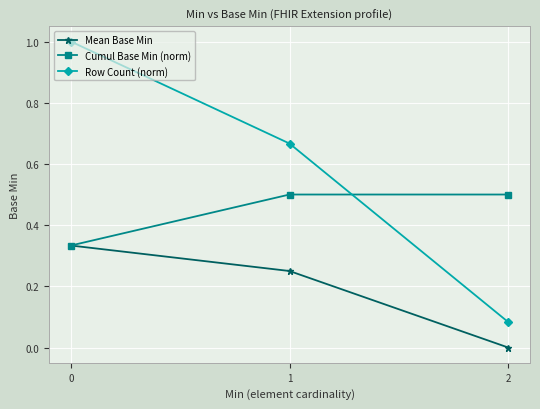

What is the greatest value displayed?

1.0